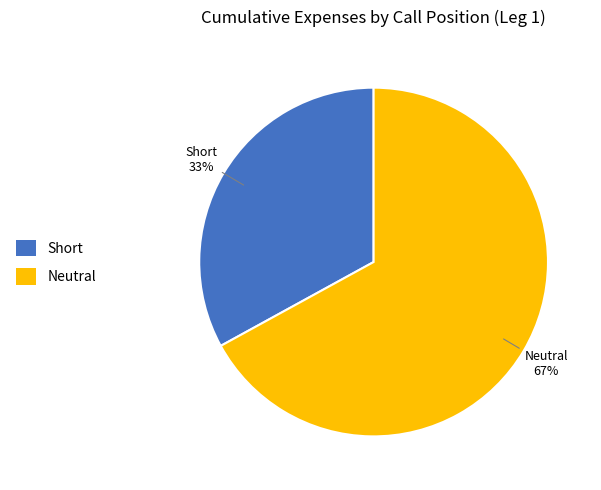

Which has a higher value, Neutral or Short?

Neutral